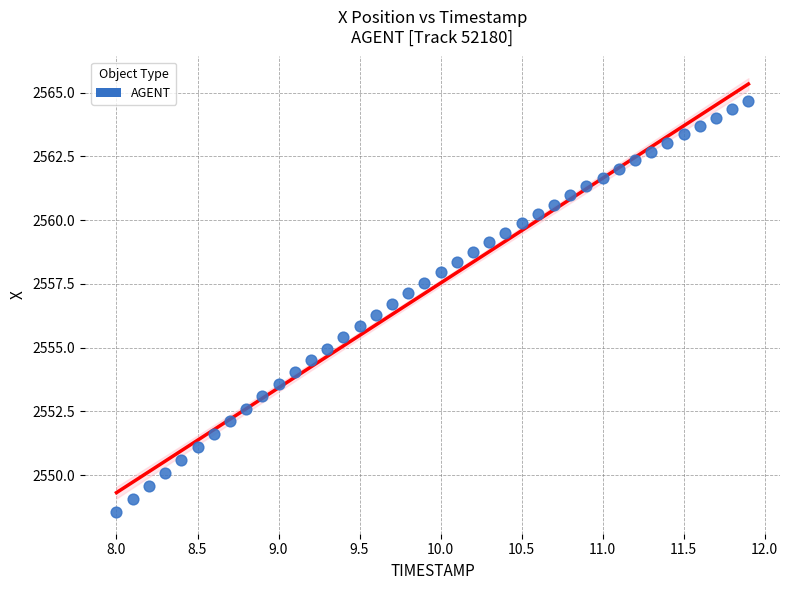

What is the range of X values (max minus min)?

3.9